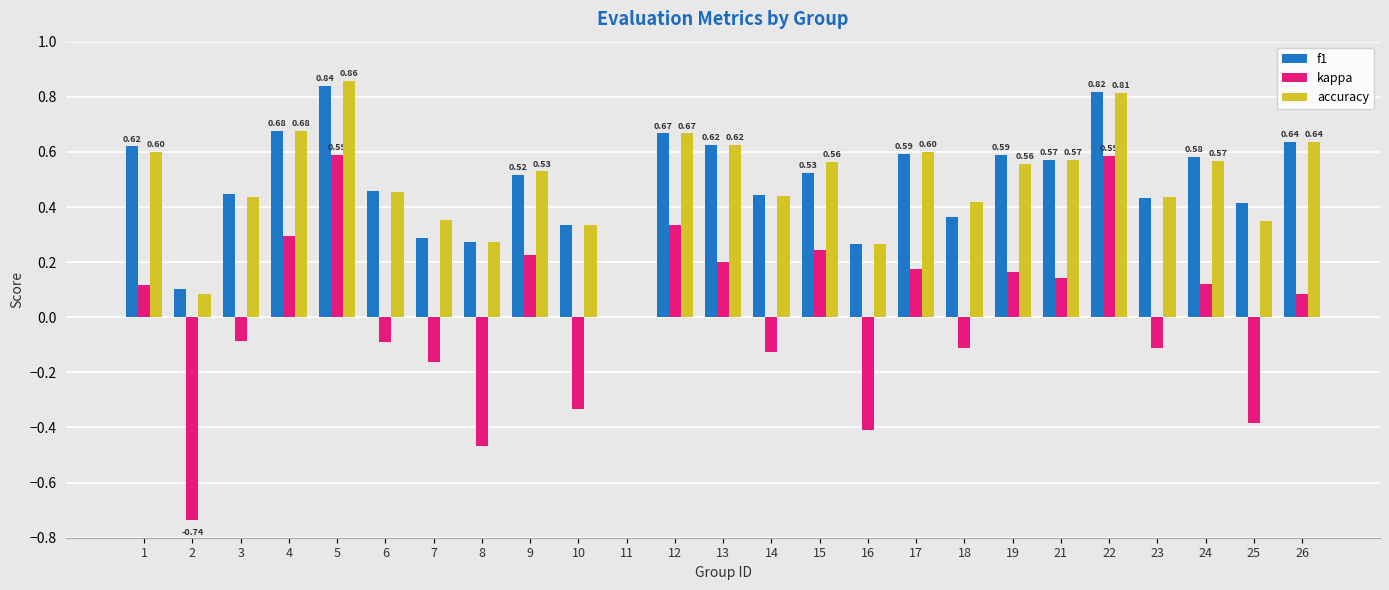

What is the sum of the accuracy values at 26 and 6?

1.1